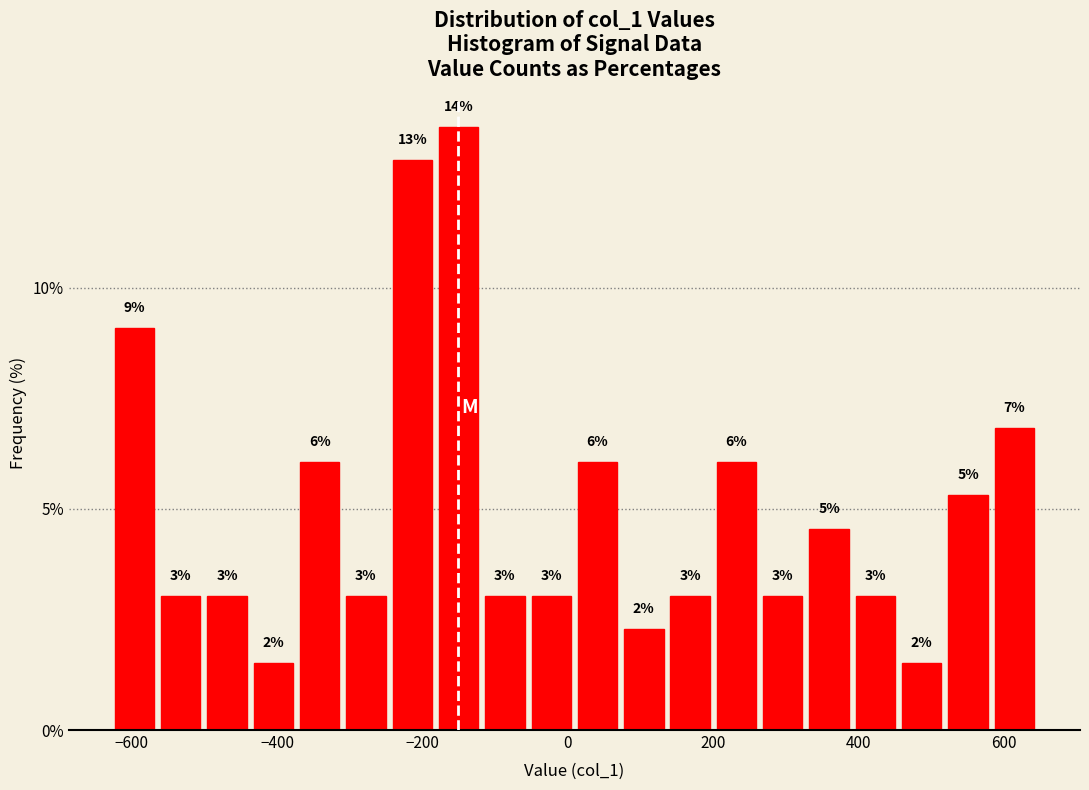

Around what value on the x-axis is the tallest bar? Give the approximate position of its centre, as read against the axis.

-160